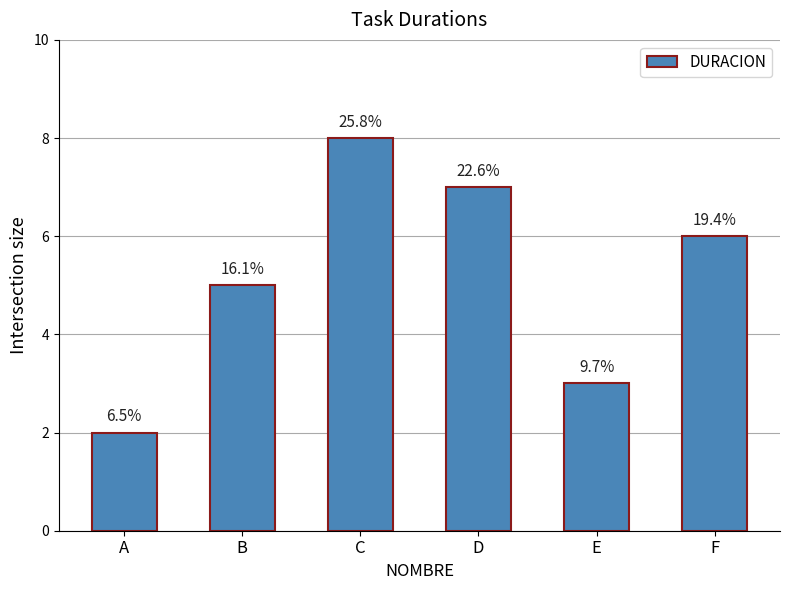

Does the chart contain any negative values?

No